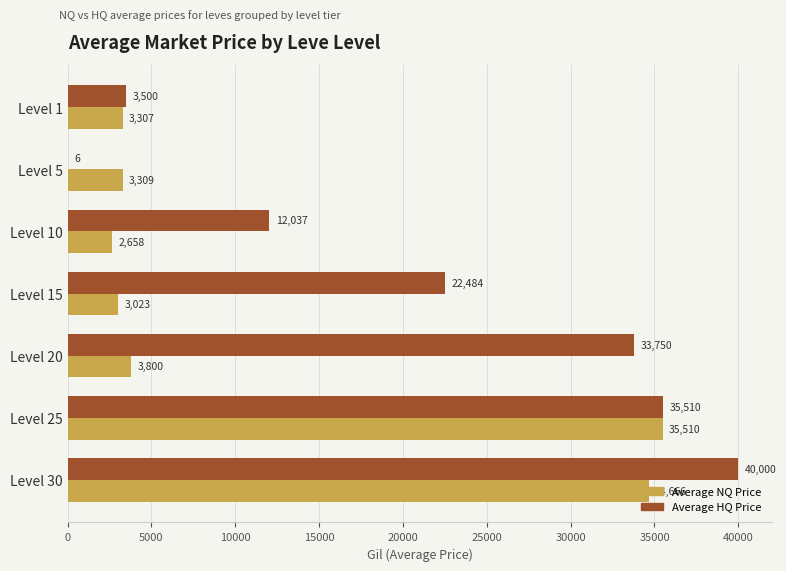

What is the average value of the Average NQ Price series?

12325